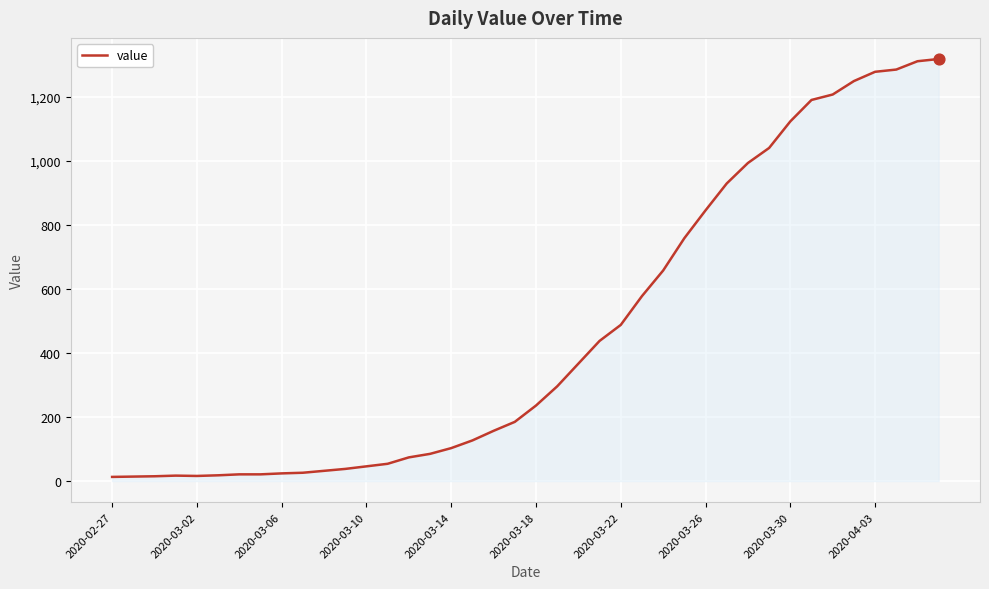

What is the difference between the maximum and minimum values?

1306